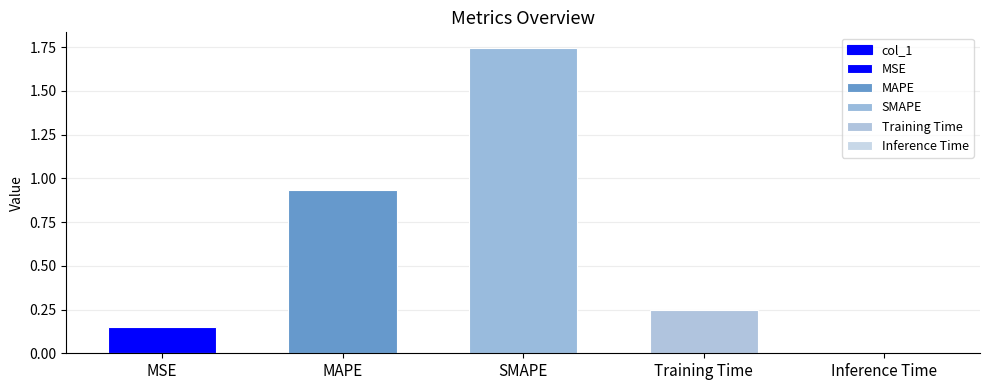

What is the maximum value shown in the chart?

1.7